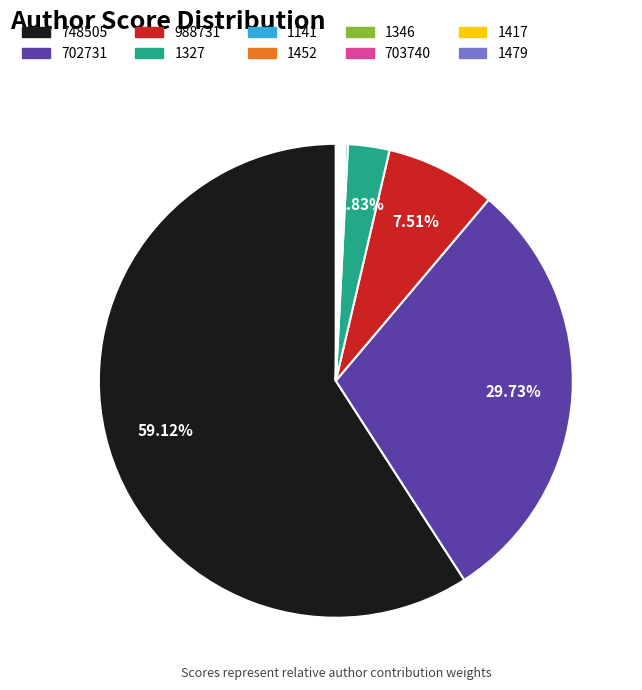

To the nearest percent, what portion does 702731 represent?

30%